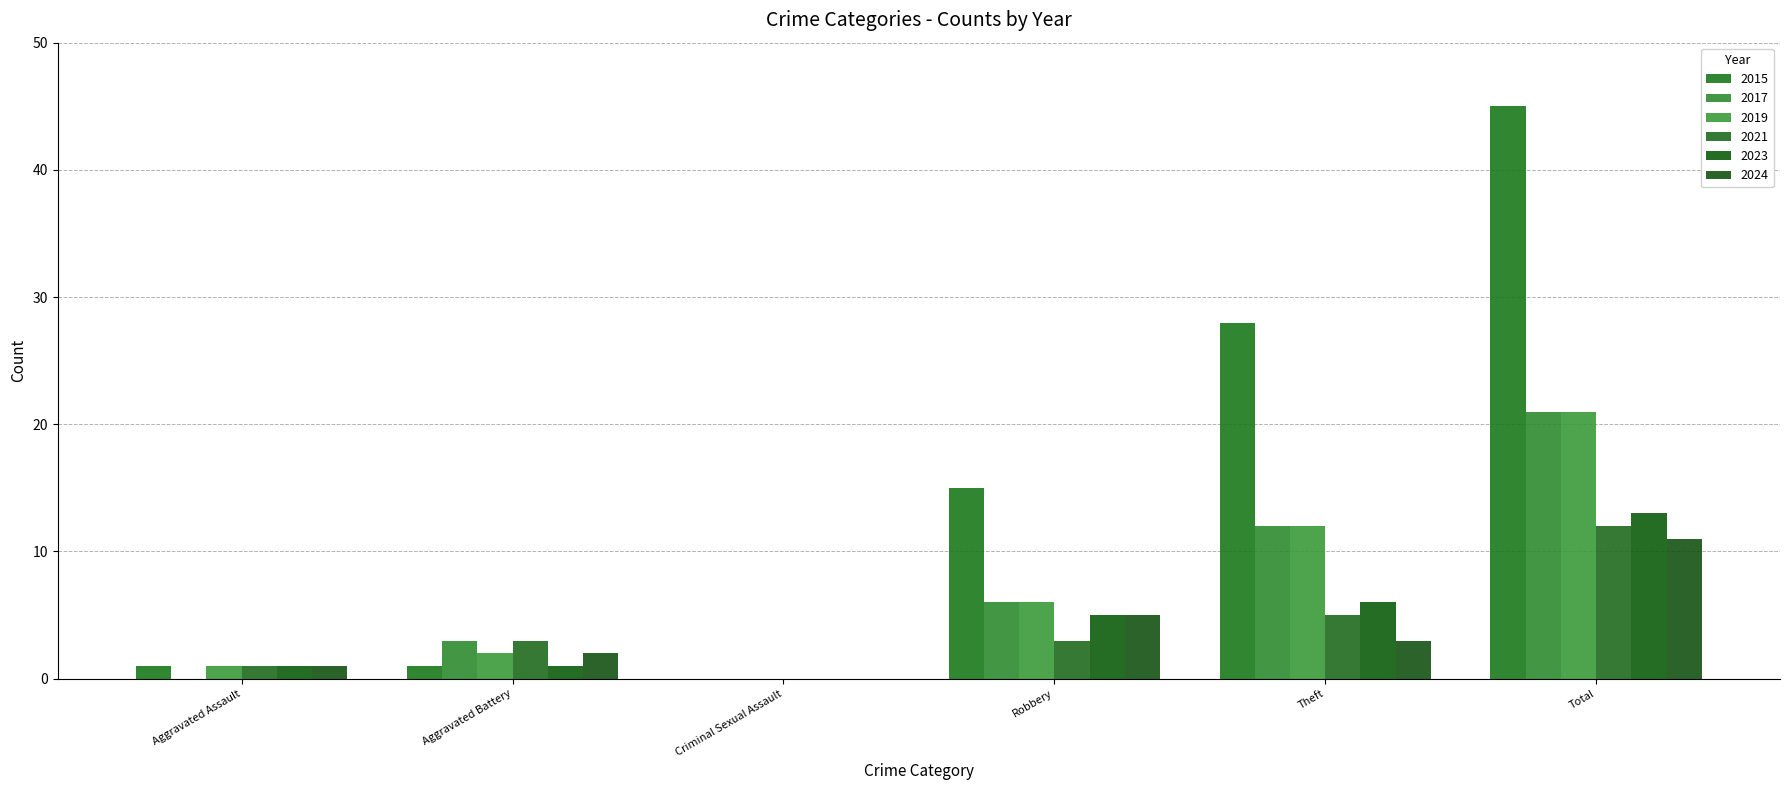

What is the difference between the highest and lowest values at Total?

34